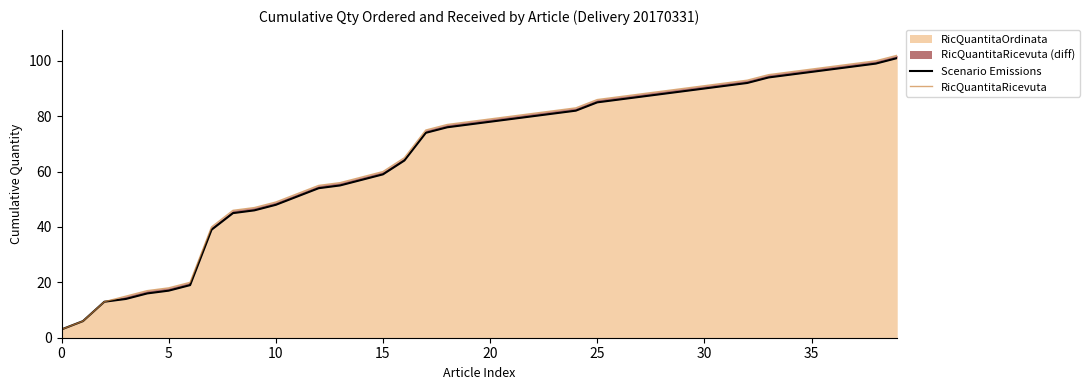

Which has a higher value, 12 or 14?

14